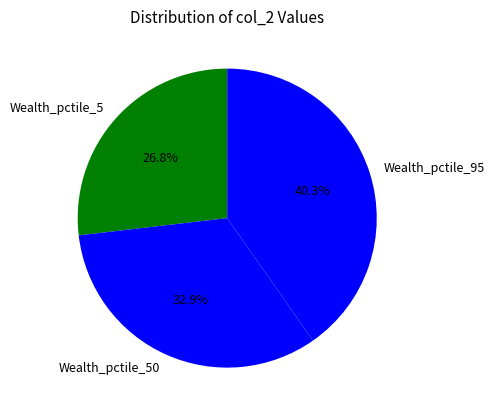

What is the total percentage of Wealth_pctile_50 and Wealth_pctile_95?

73.2%